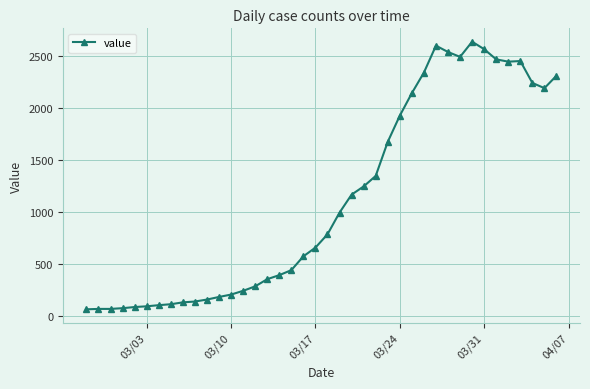

What is the difference between the second highest and second lowest values?

2534